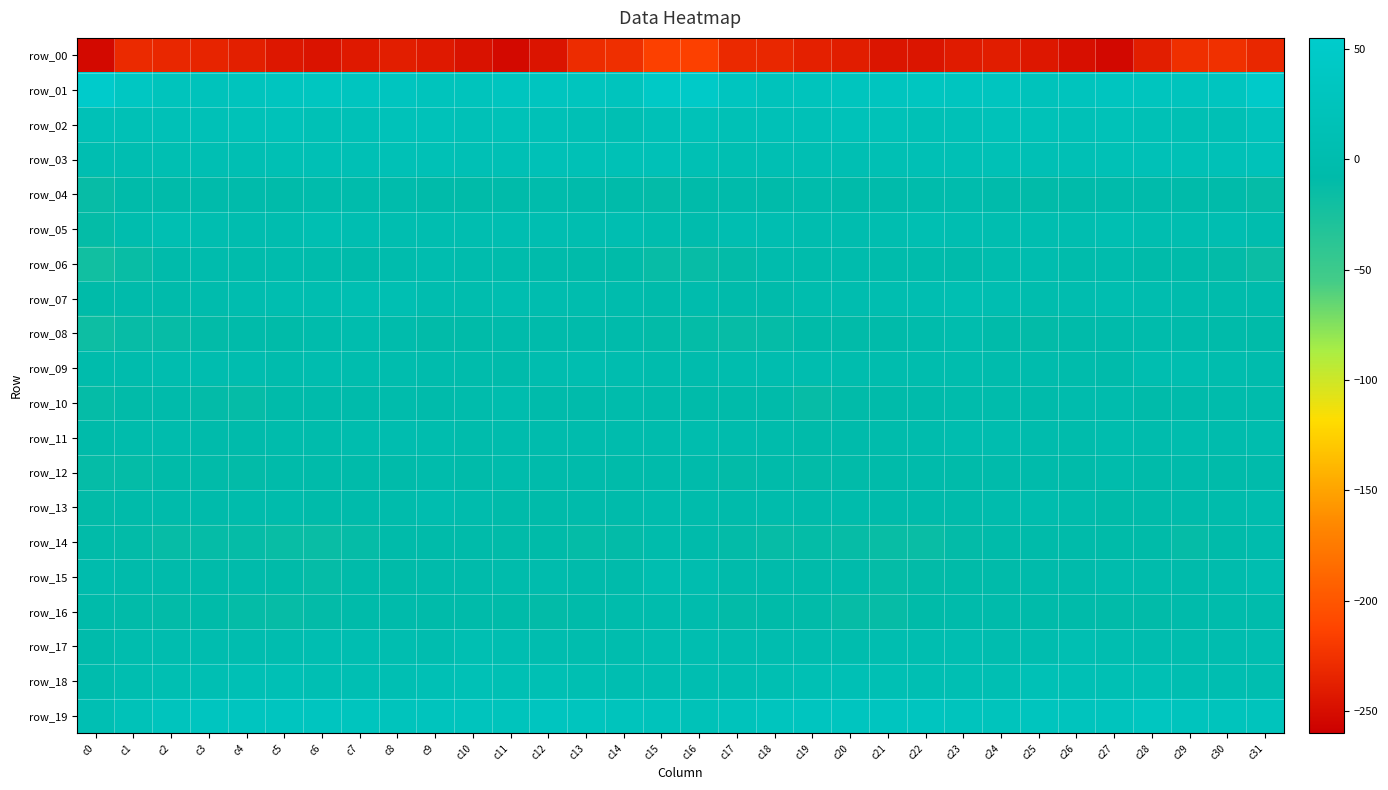

What is the sum of the row_12 values at c24 and c4?

-15.7